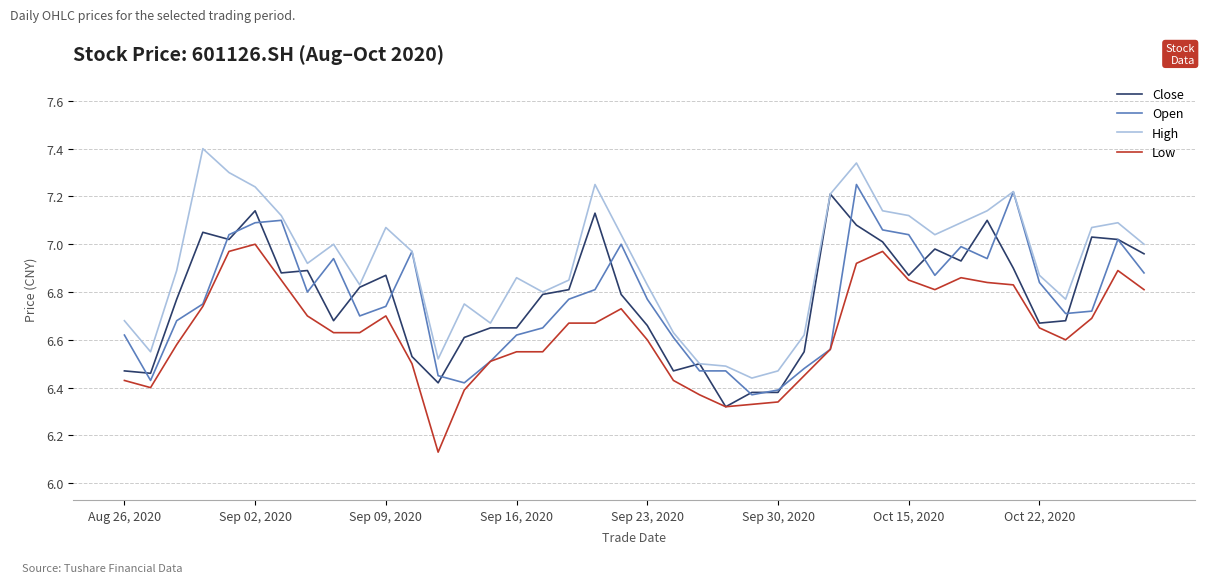

Which series has the largest total across all categories?

High